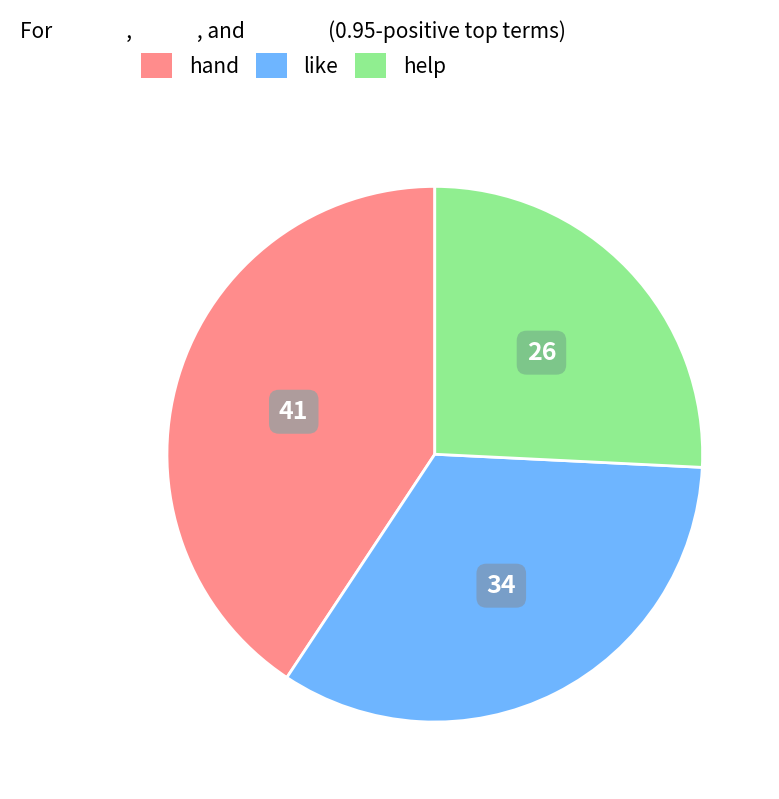

Does any single category account for the majority?

No